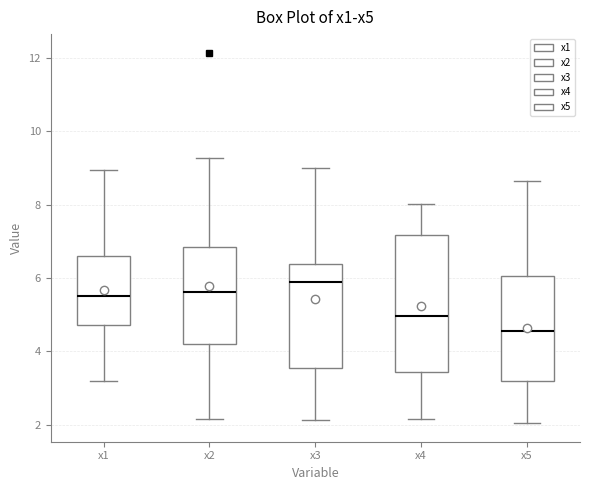

Where is the upper edge of the box for x5 on the y-axis? The values are not printed on the chart, so give them approximately, as read against the axis.

6.0